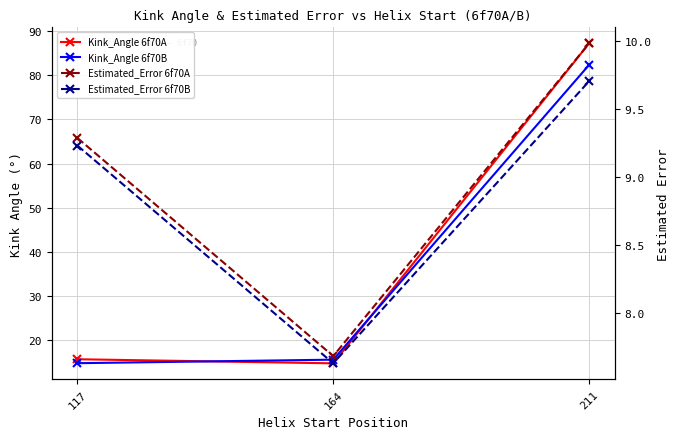

Is it true that Estimated_Error 6f70B equals 9.2 at 117?

True